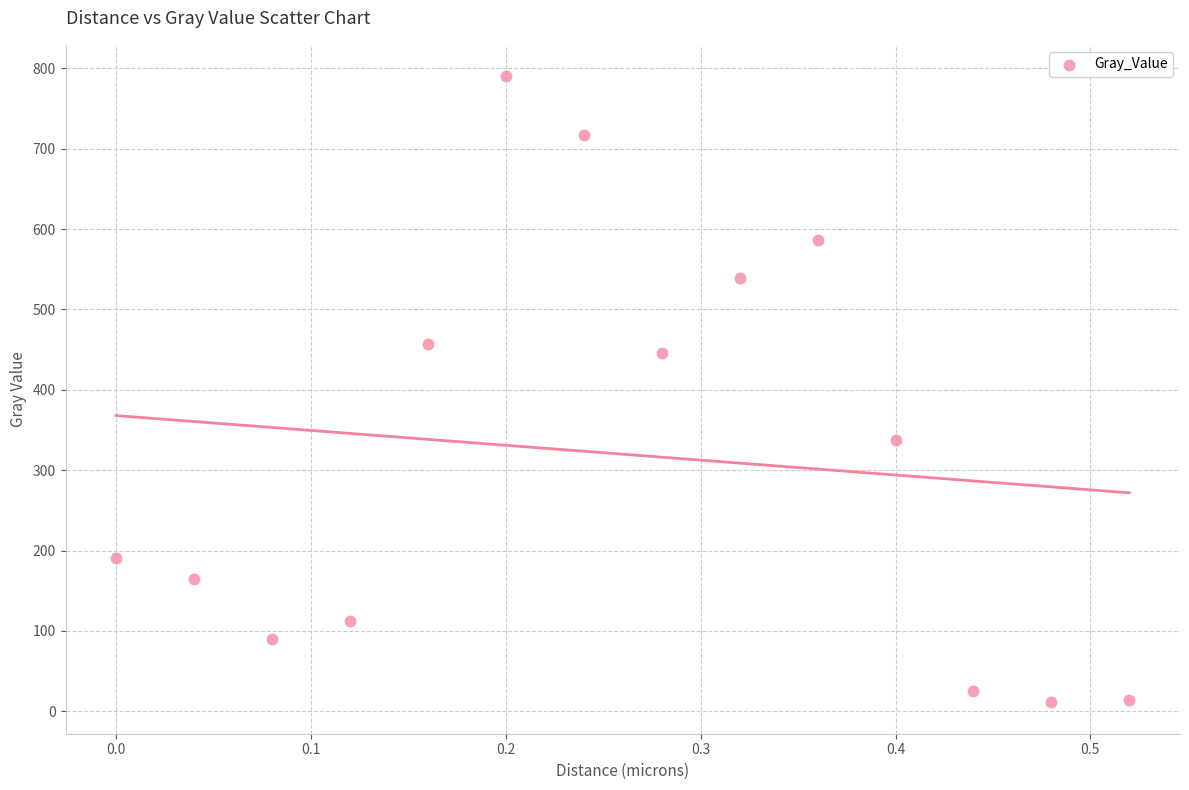

What Y value in the scatter plot is closest to 400?

445.5